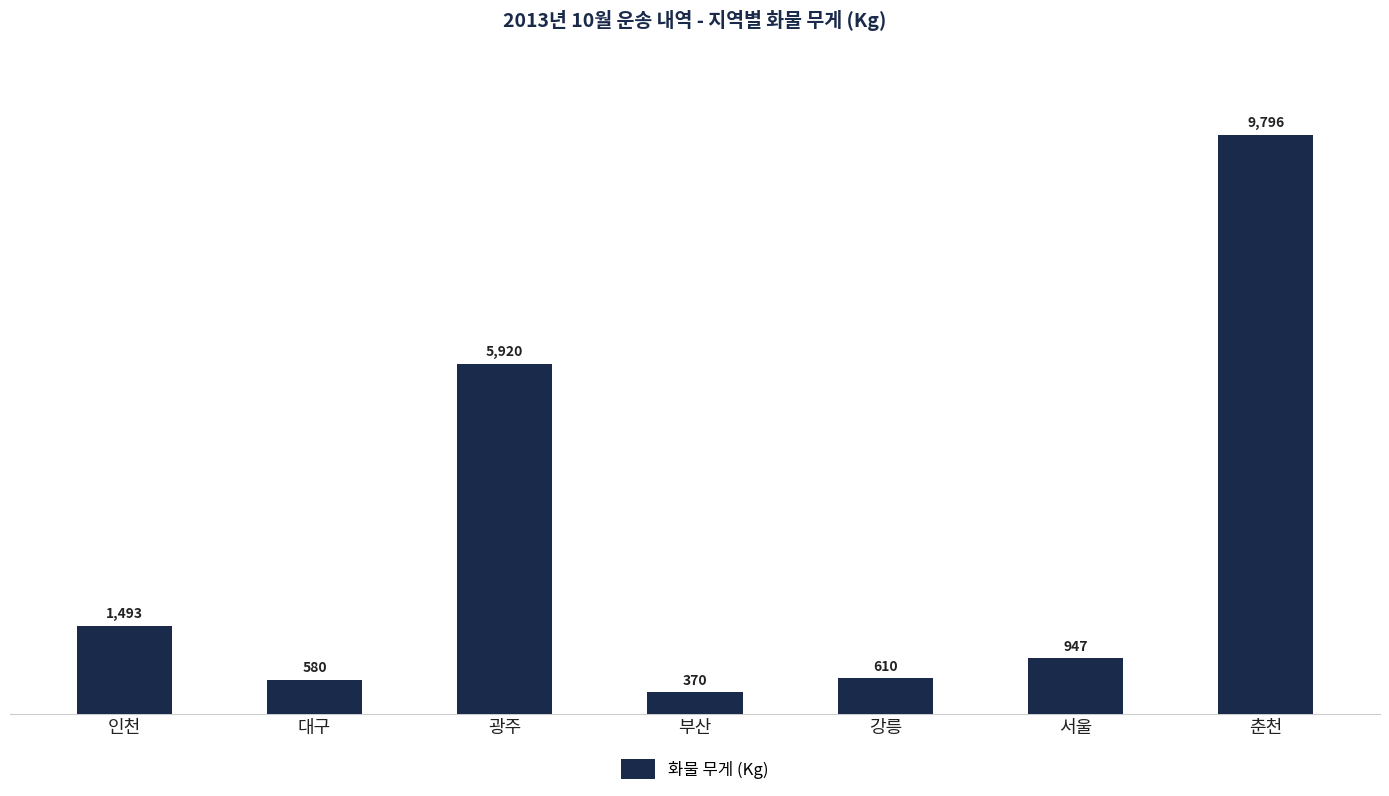

What is the average value?

2817